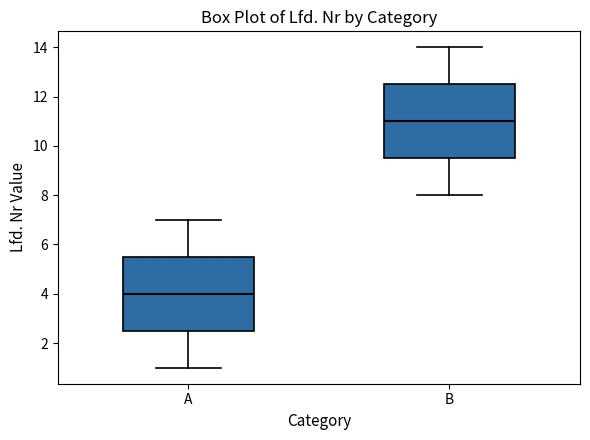

Reading left to right, transcribe this box plot: for each box, give where its median line is, the range the box spans, and where its two whiskers end, as read against the y-axis. The values are not printed on the chart, so give them approximately, as read against the axis.

A: median 4.0, box 2.6 to 5.6, whiskers 1.0 to 7.0
B: median 11.0, box 9.6 to 12.6, whiskers 8.0 to 14.0